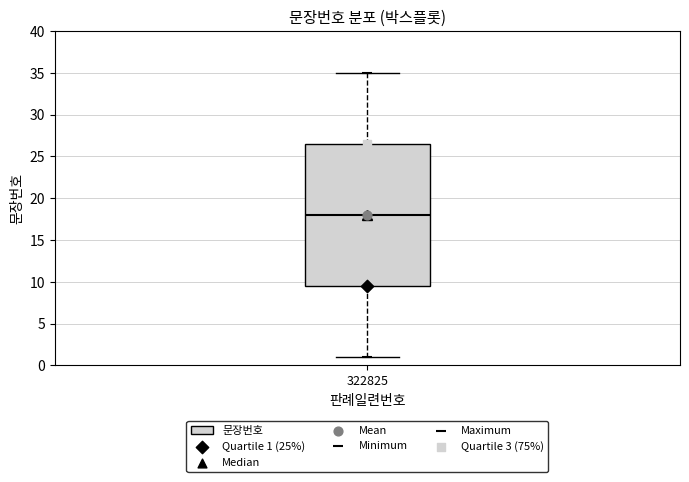

Transcribe this box plot: give where the median line is, the range the box spans, and where the two whiskers end, as read against the y-axis. The values are not printed on the chart, so give them approximately, as read against the axis.

median 18.0, box 9.5 to 26.5, whiskers 1.0 to 35.0